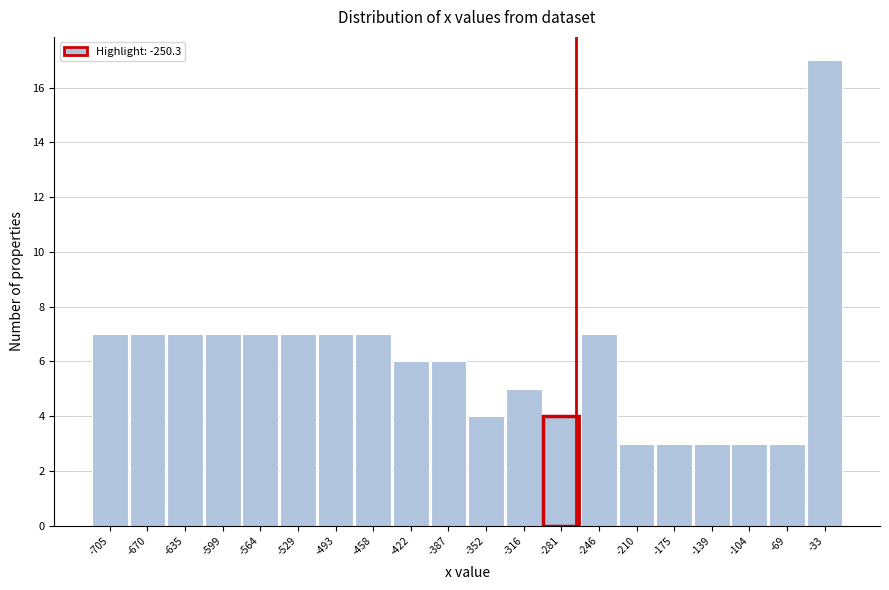

Reading left to right, extract all data points from this chart.

7	7	7	7	7	7	7	7	6	6	4	5	4	7	3	3	3	3	3	17